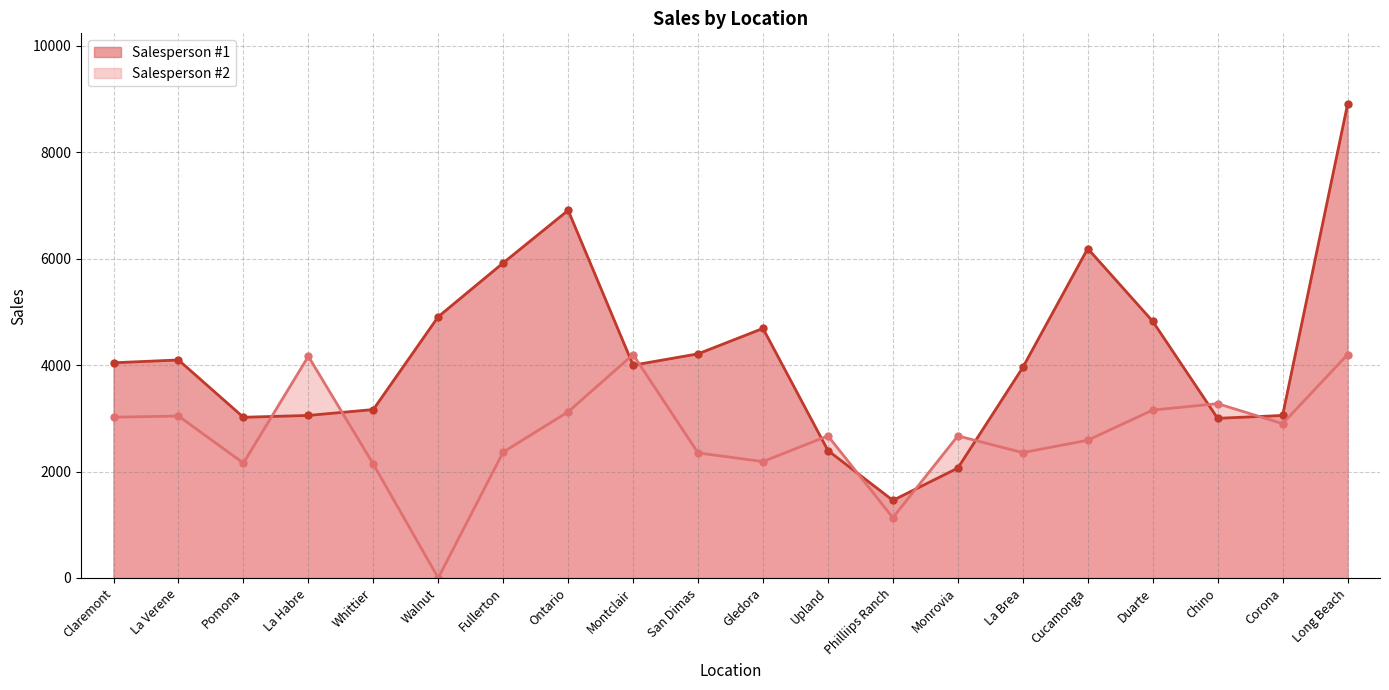

What is the difference between the maximum and minimum values in the Salesperson #1 series?

7443